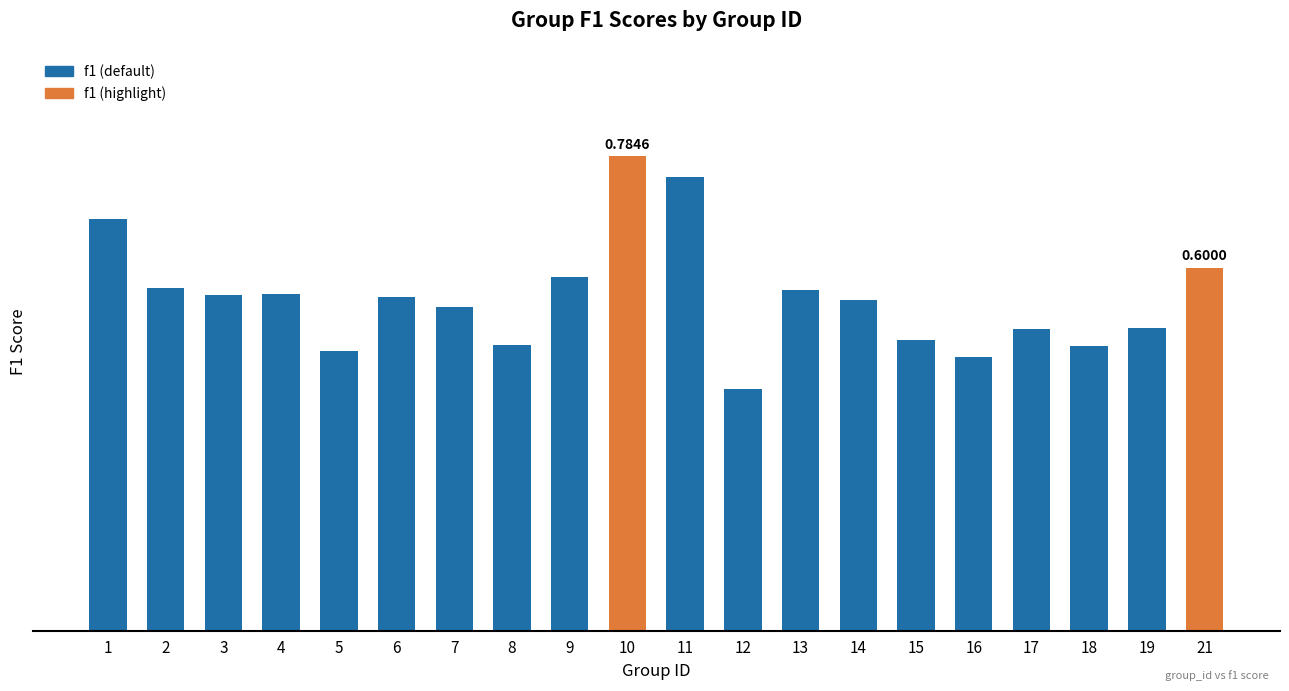

Does the chart contain any negative values?

No